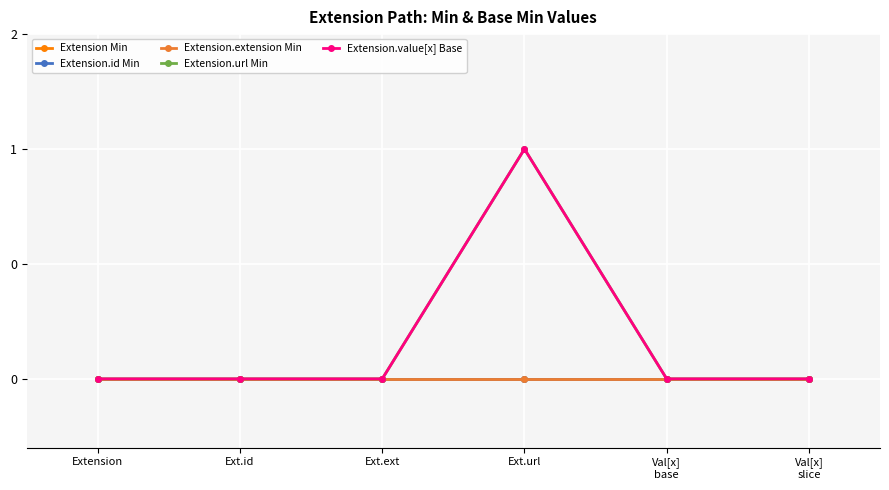

Which label corresponds to the smallest value in the chart?

Extension